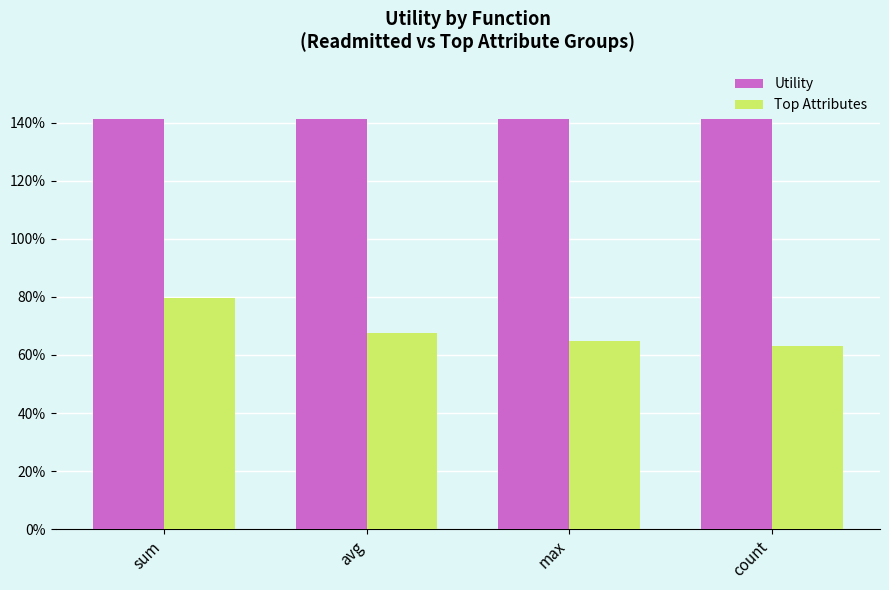

Where is Utility nearest to the value 1?

sum